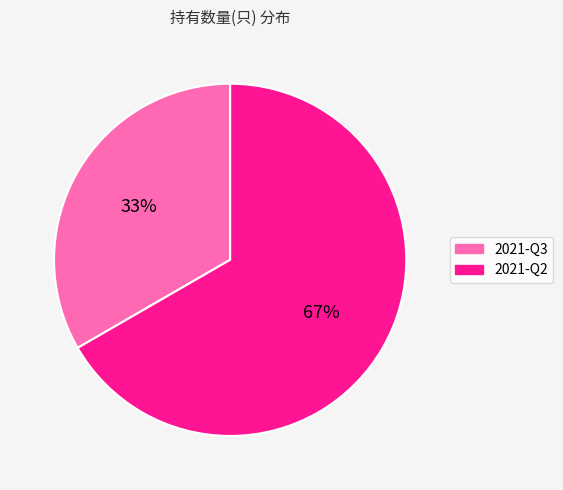

Is 2021-Q3 the majority of the pie?

No